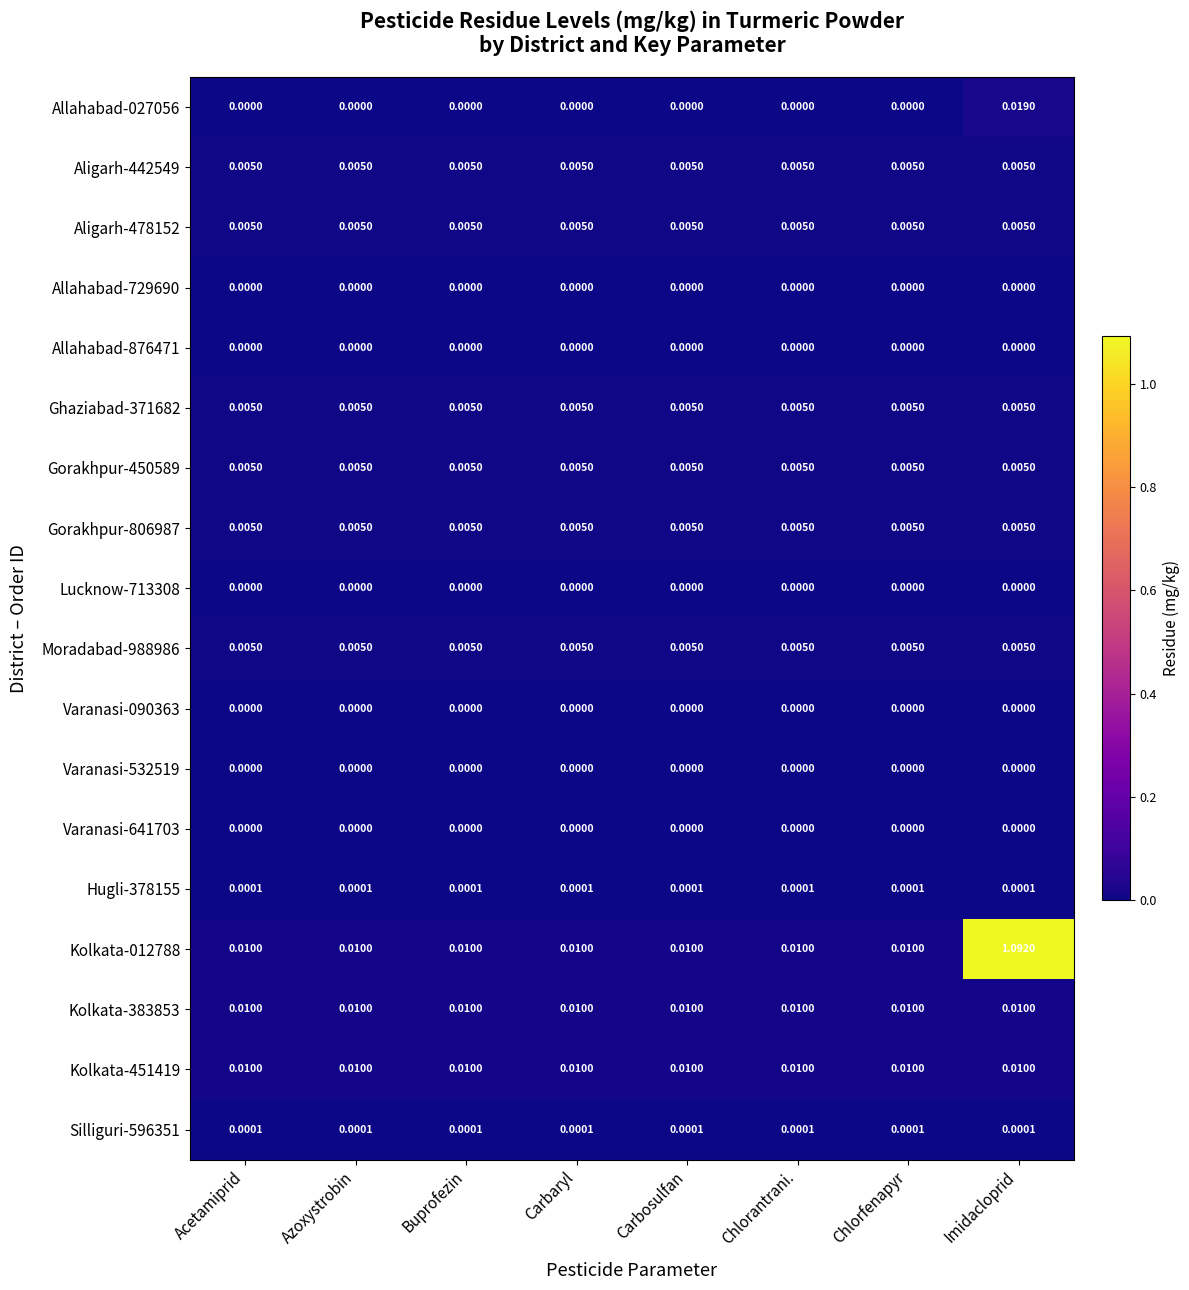

Is the value of Gorakhpur-450589 at Acetamiprid greater than the value of Lucknow-713308 at Carbaryl?

Yes